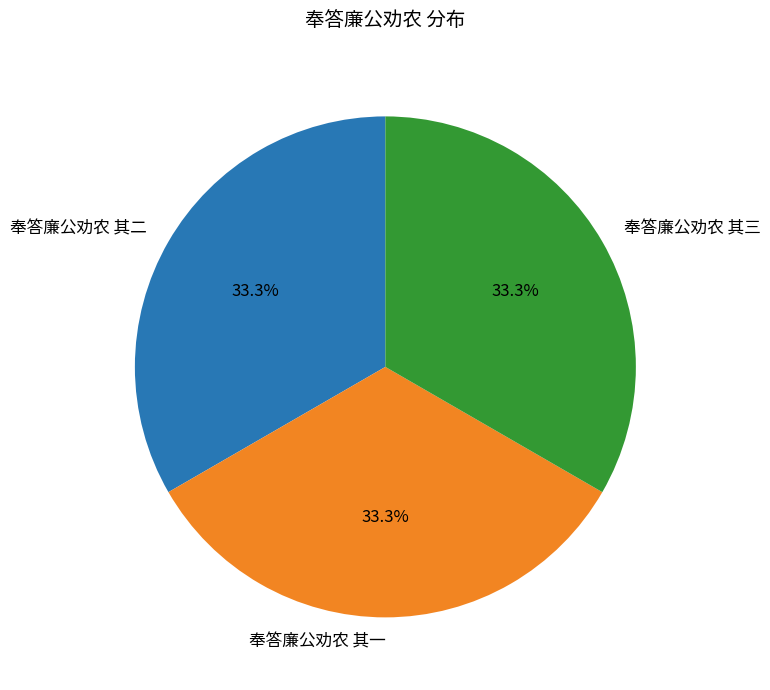

Does 奉答廉公劝农 其二 account for over 50% of the chart?

No